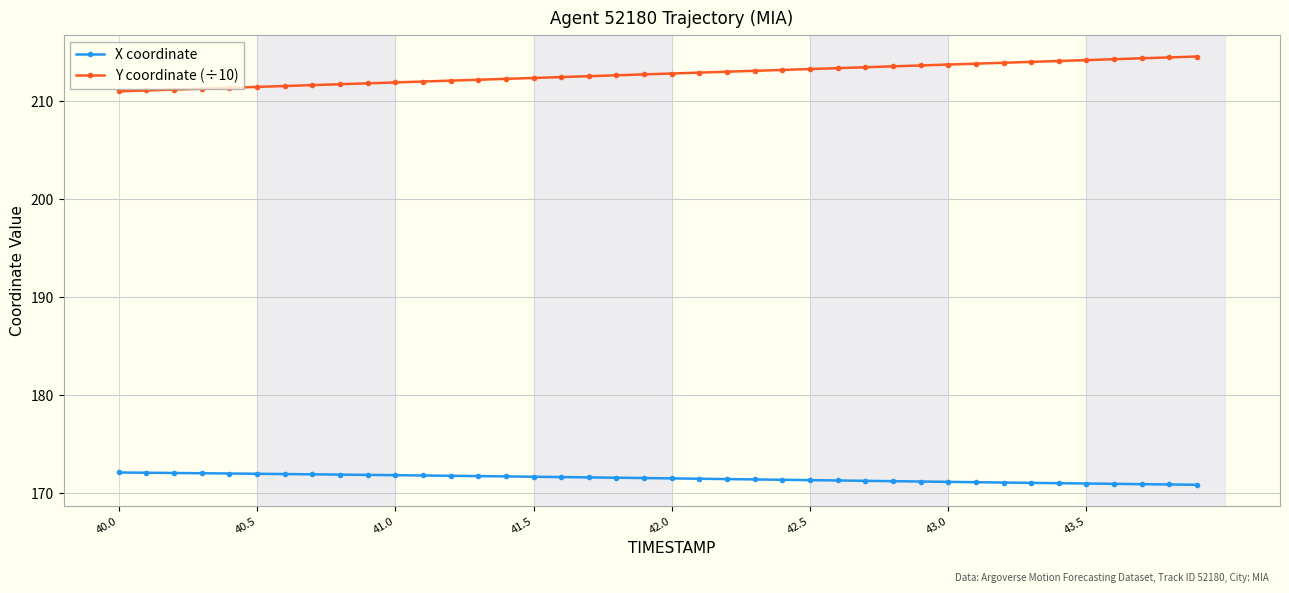

List the series in order of their overall mean, lowest first.

X coordinate, Y coordinate (÷10)